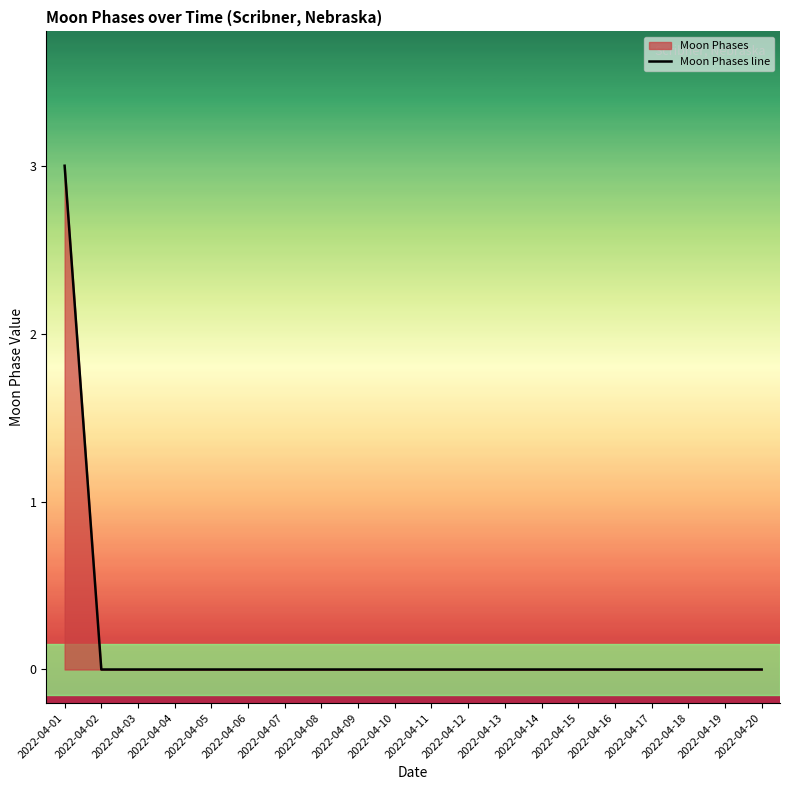

What is the change in value from 2022-04-01 to 2022-04-11?

-3